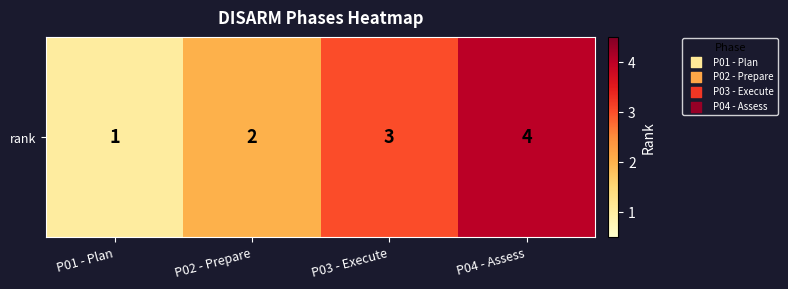

Reading left to right, what are all the values shown in this chart?

1	2	3	4